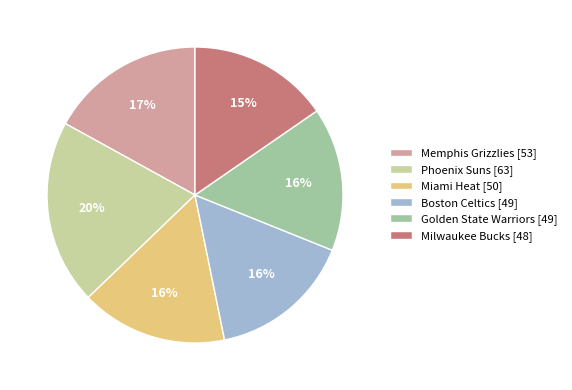

Is it true that Phoenix Suns is 32% of the pie?

False